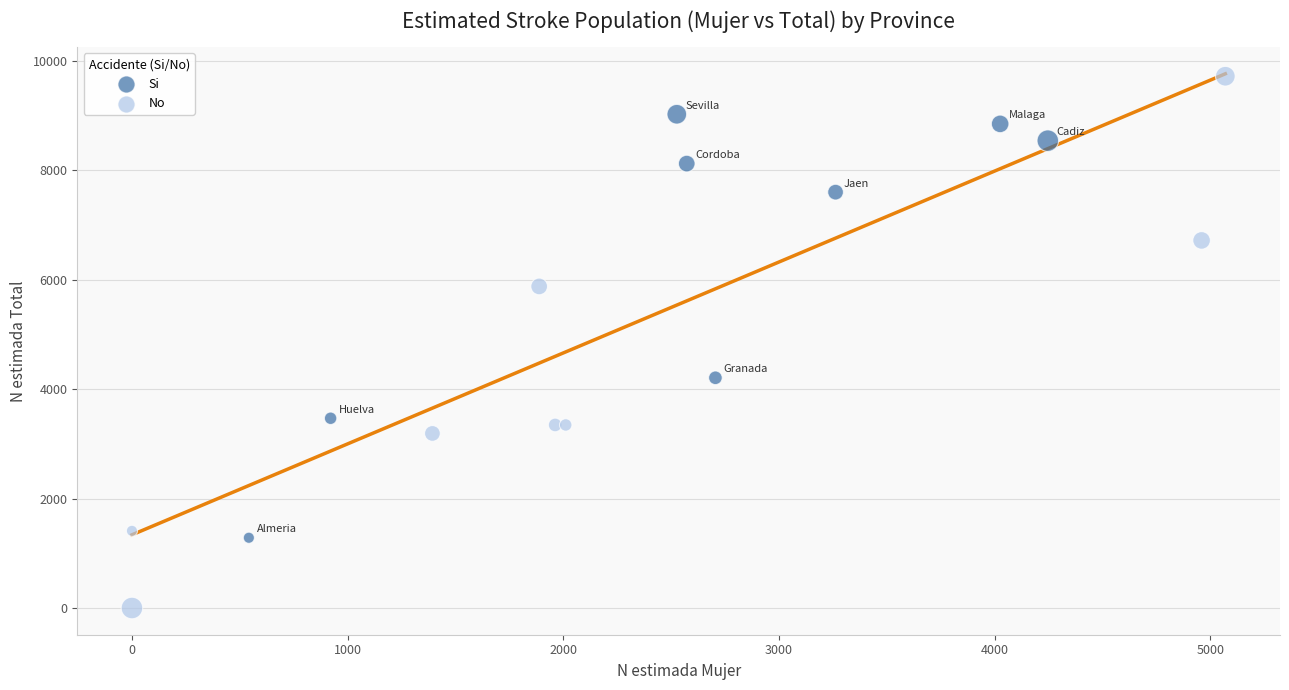

Which series has the largest Y range (max minus min)?

No